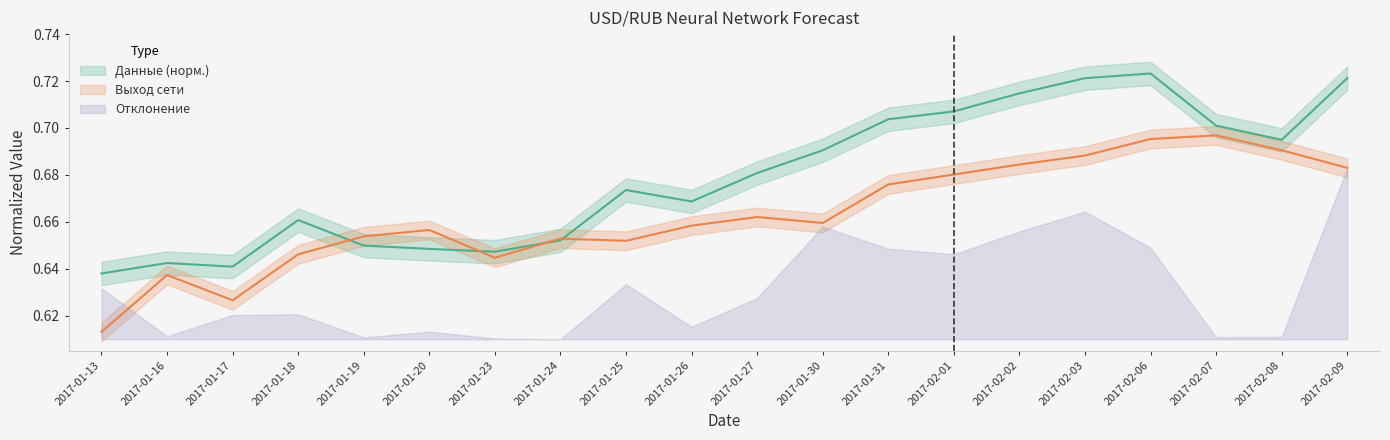

What is the average value of the Данные (норм.) series?

0.7